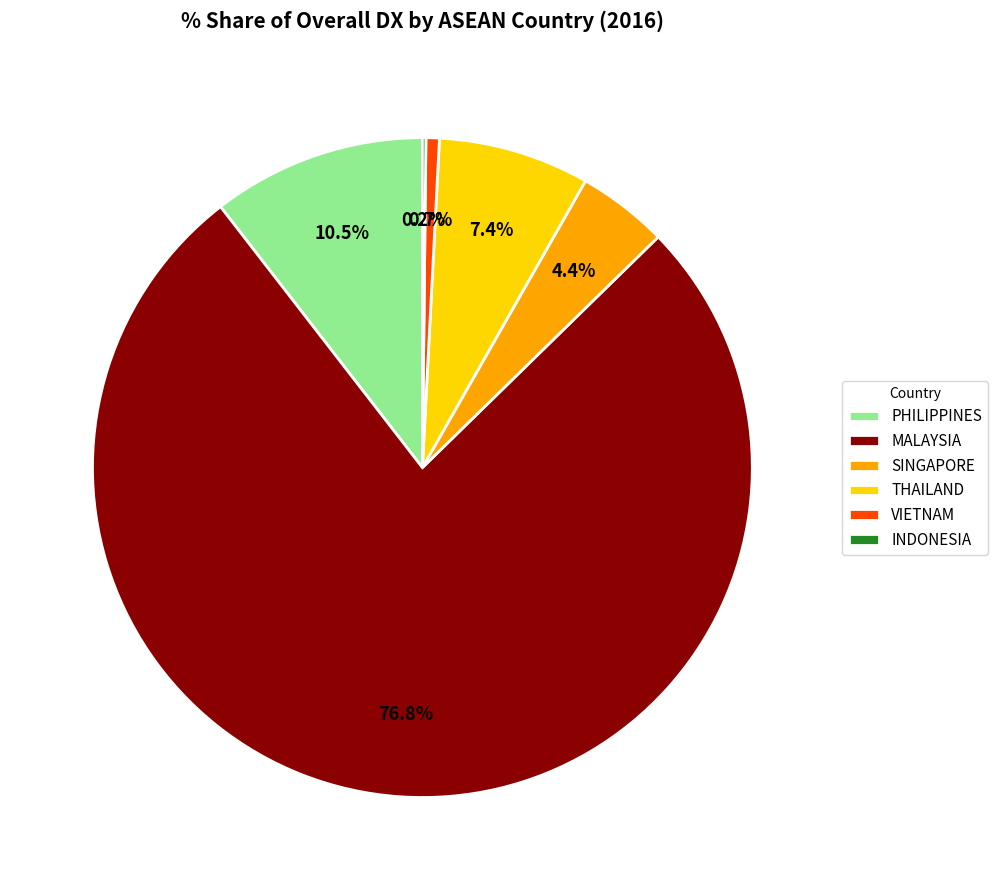

Which slice represents more than half of the pie?

MALAYSIA